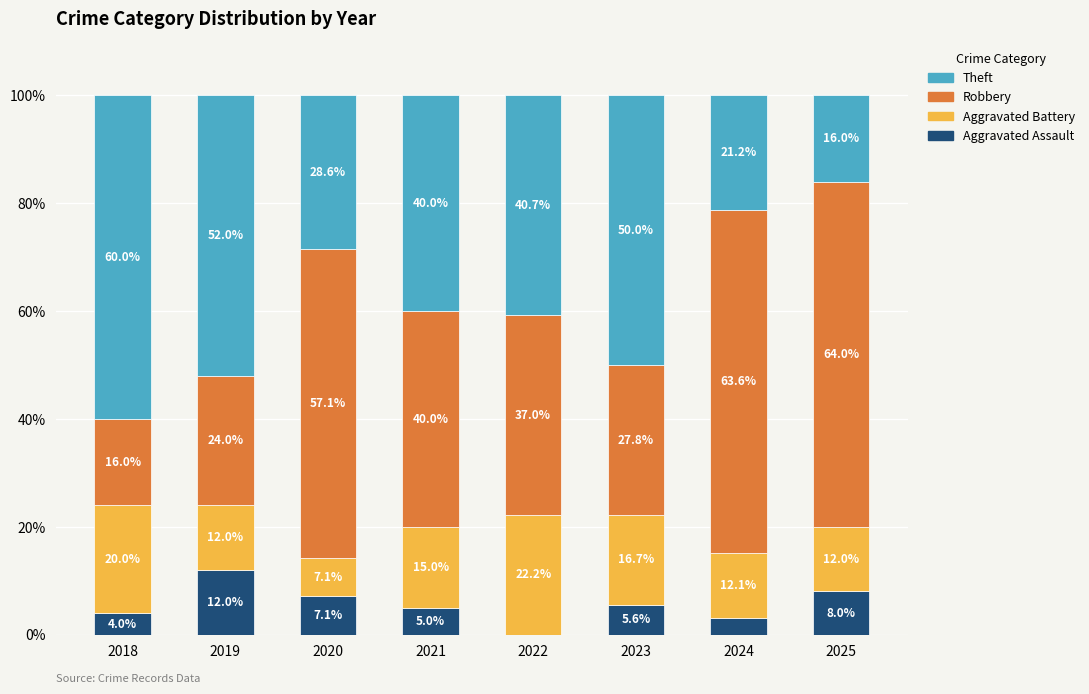

What is the sum of all Aggravated Assault values?

44.7